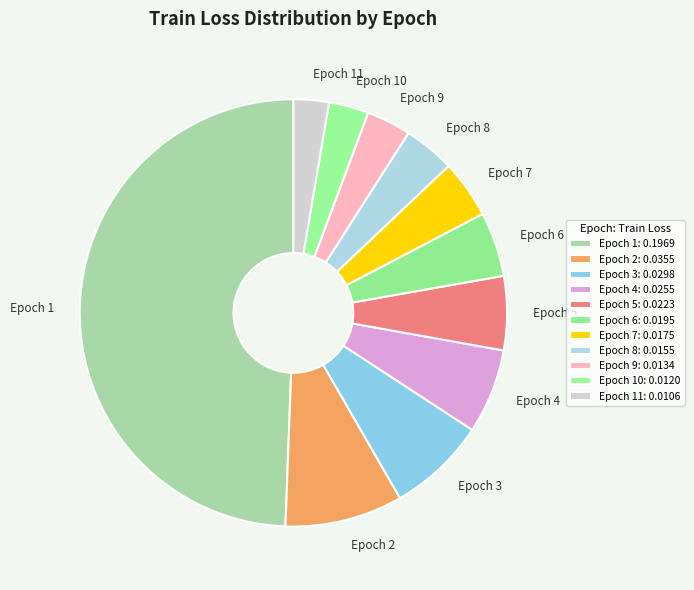

What is the largest slice in the pie chart?

Epoch 1